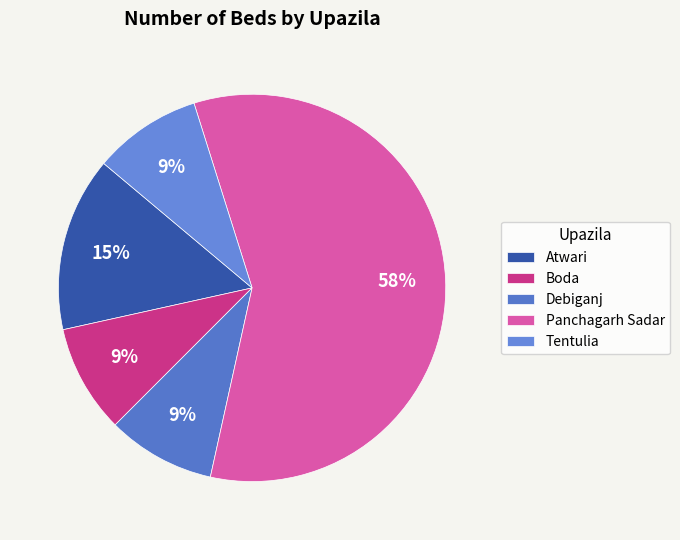

The Debiganj slice represents 16% of the pie. True or false?

False